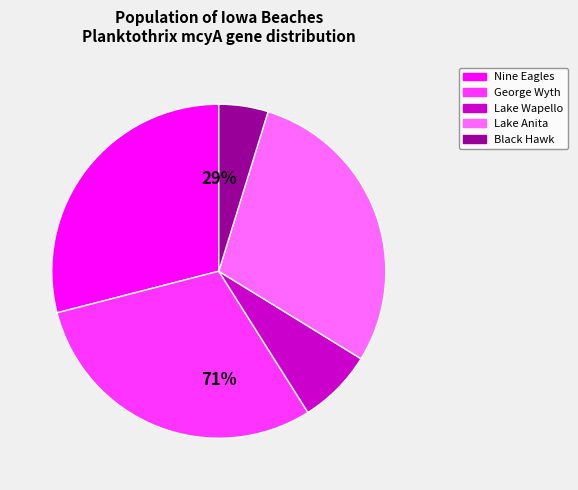

What percentage is the Lake Anita (82700) slice, to the nearest percent?

29%